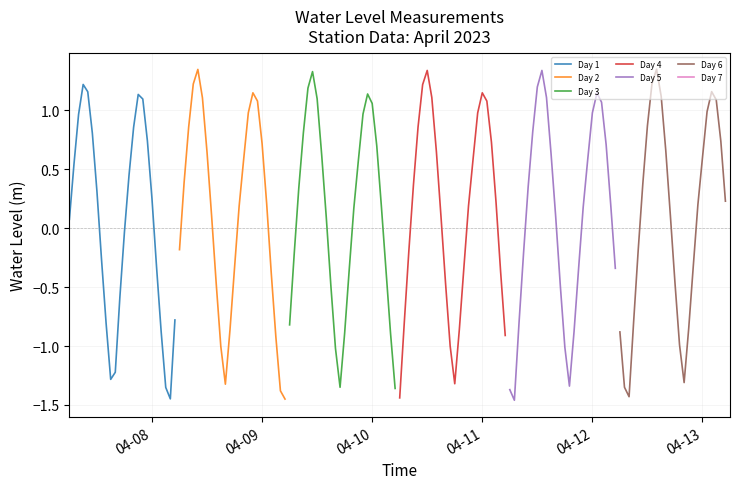

What is the minimum value for Day 6?

-1.4